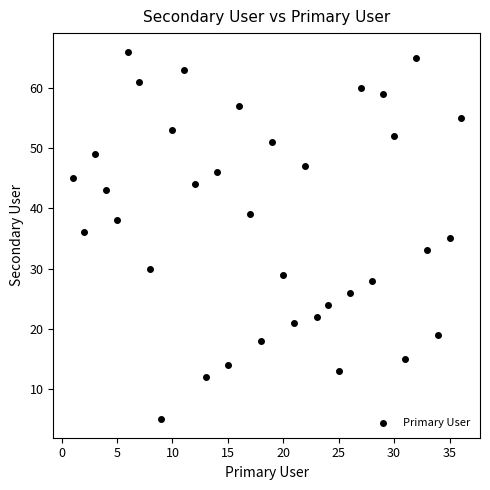

What is the range of X values (max minus min)?

35